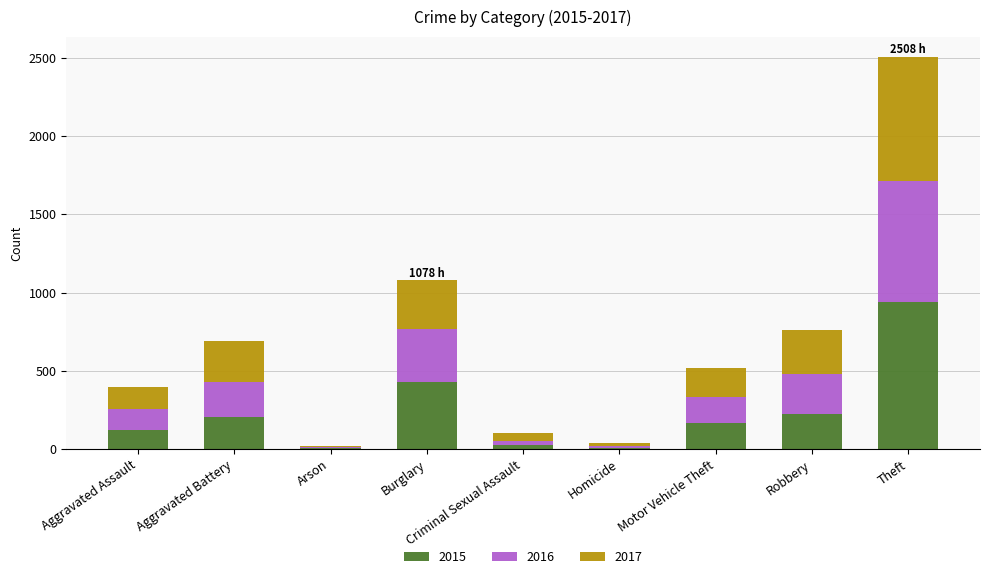

What is the sum of the 2015 values at Motor Vehicle Theft and Burglary?

596